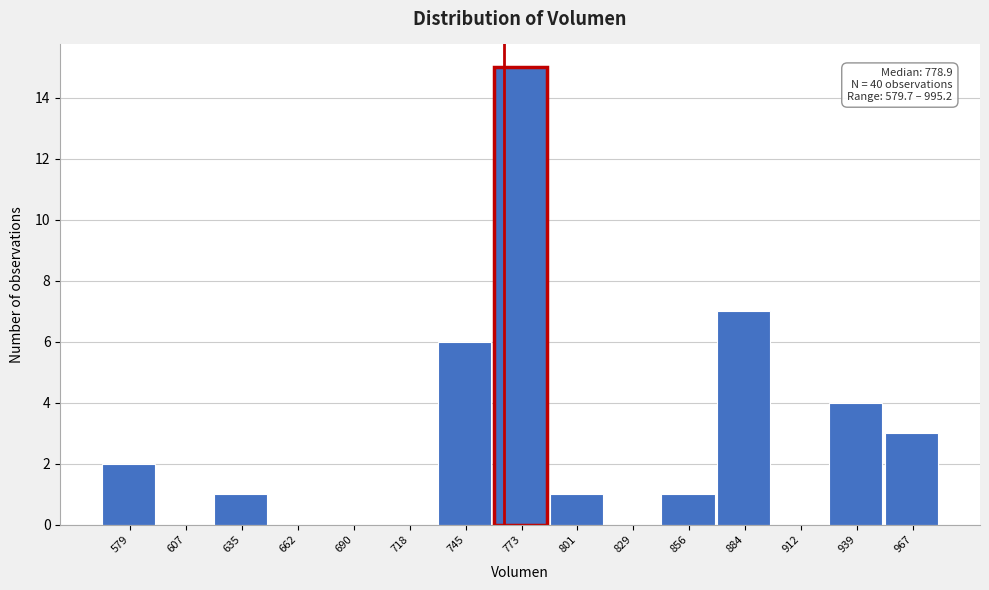

Reading left to right, list all the values displayed in this chart.

579=2	607=0	635=1	662=0	690=0	718=0	745=6	773=15	801=1	829=0	856=1	884=7	912=0	939=4	967=3